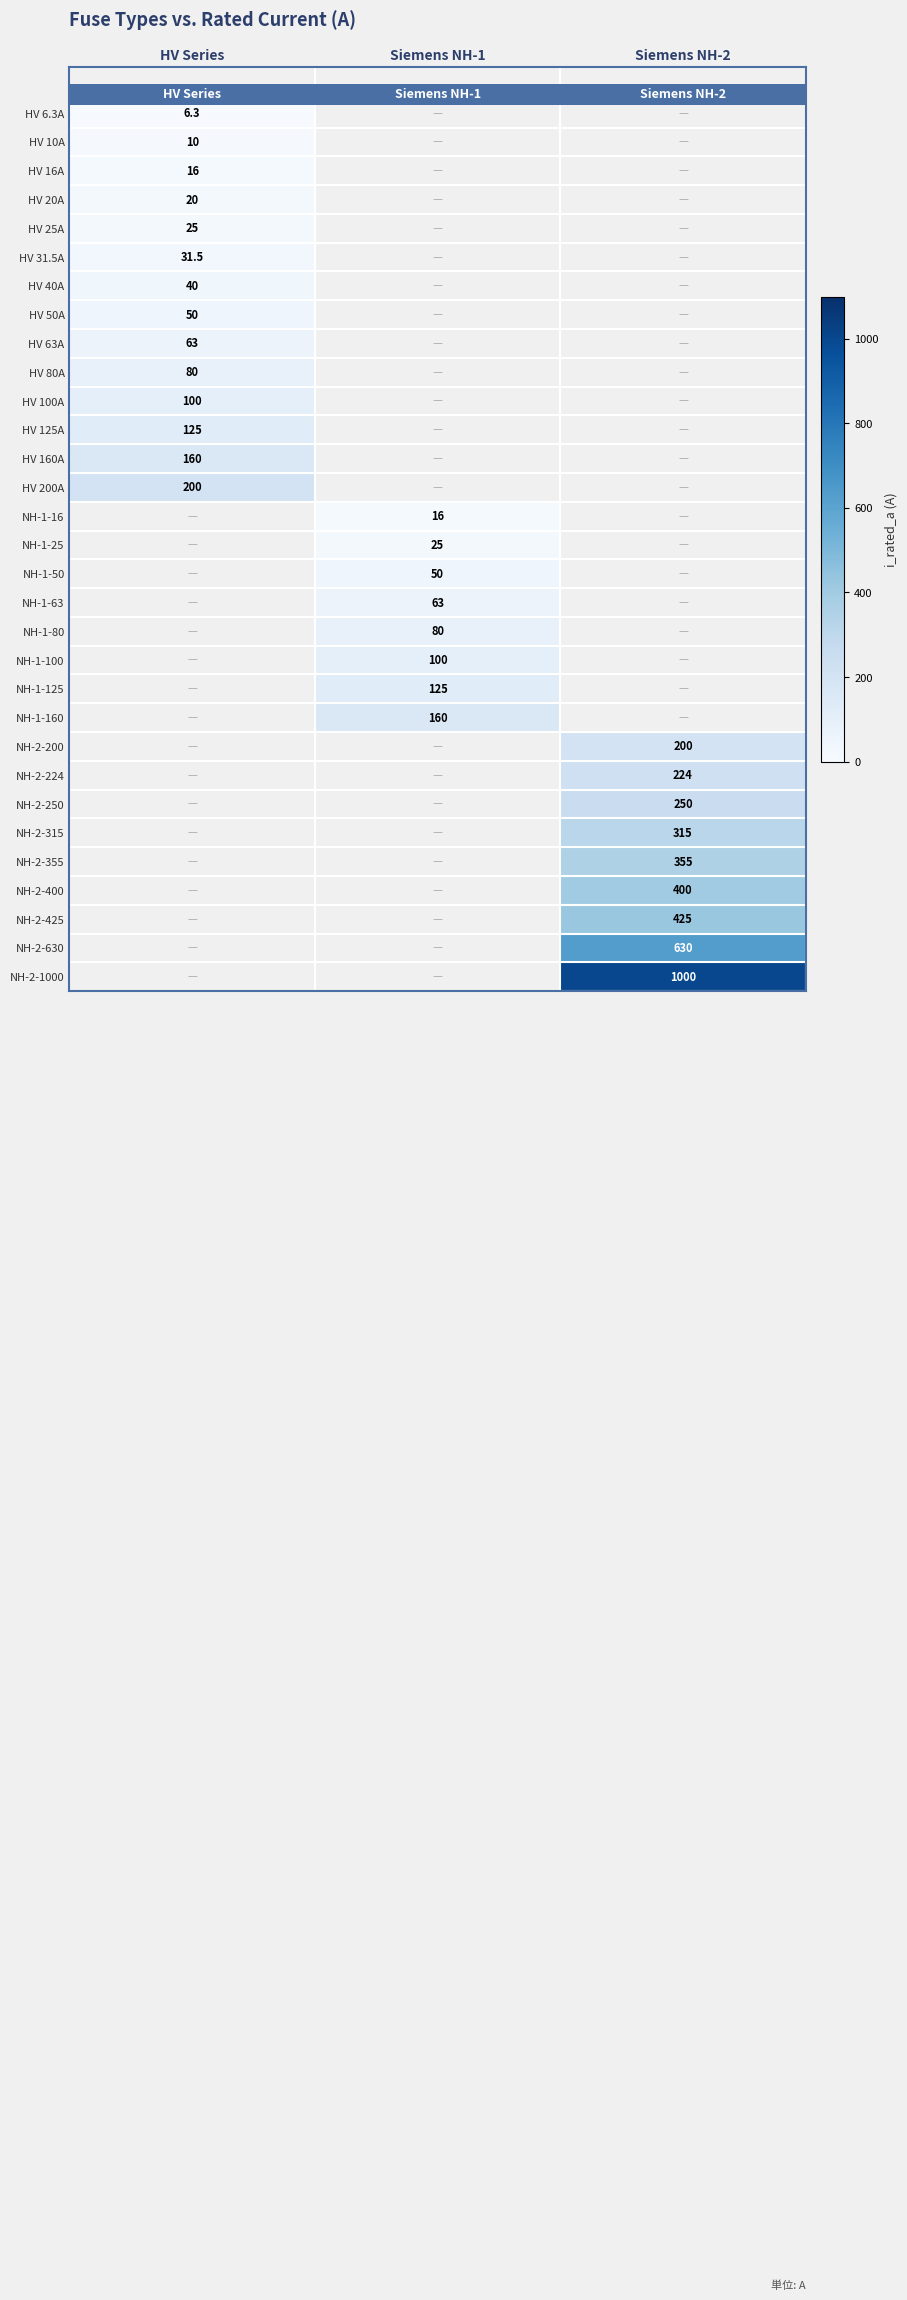

The HV 100A series shows 60.0 at HV Series. True or false?

False